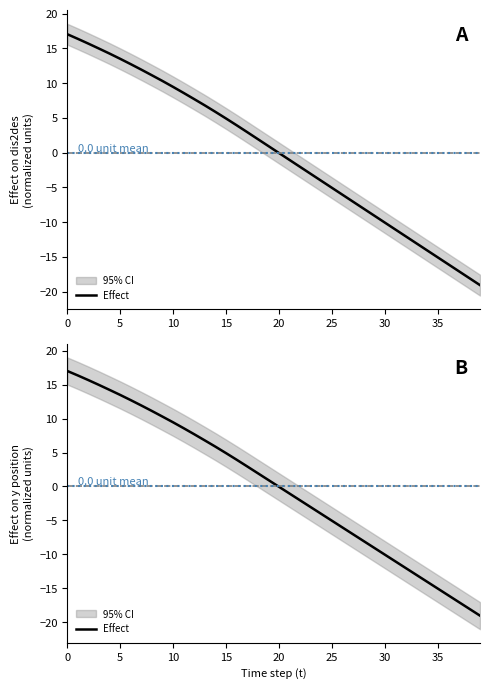

Which has a higher value, 20 or 27?

20